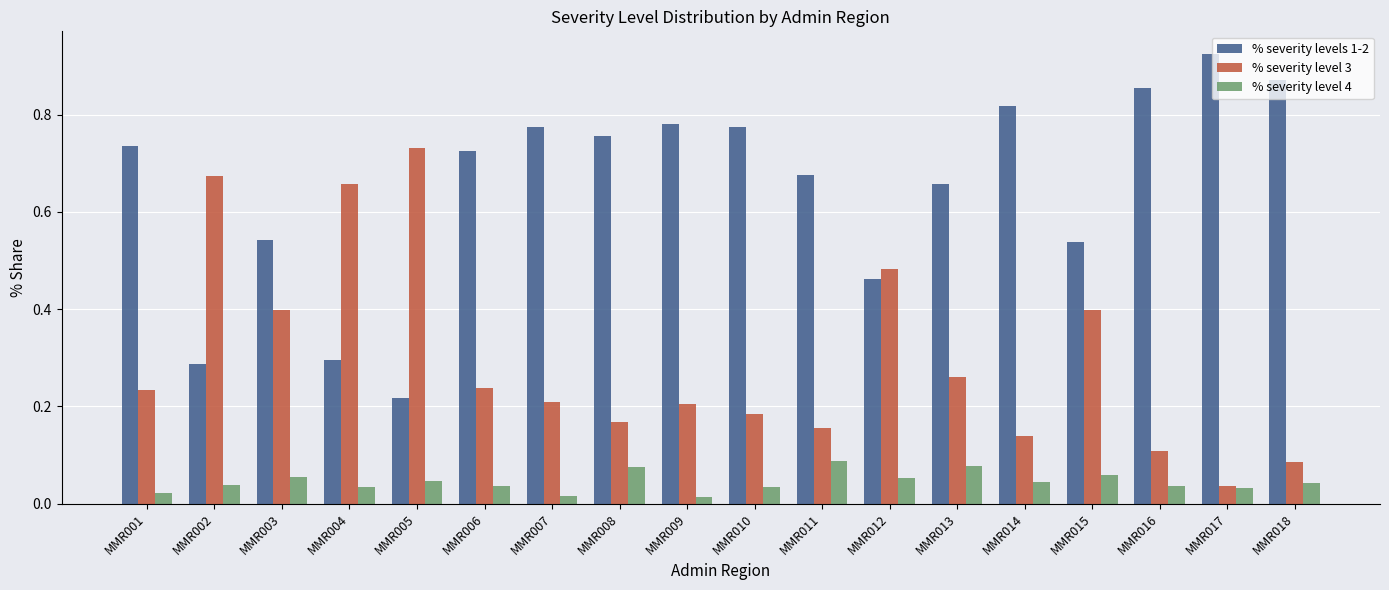

Which series has the largest total across all categories?

% severity levels 1-2